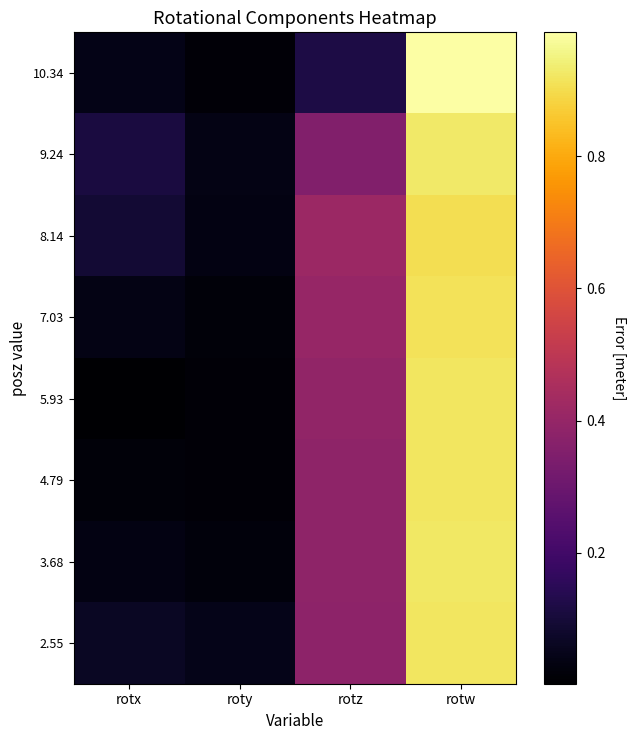

What is the total value across all series at rotx?

0.4